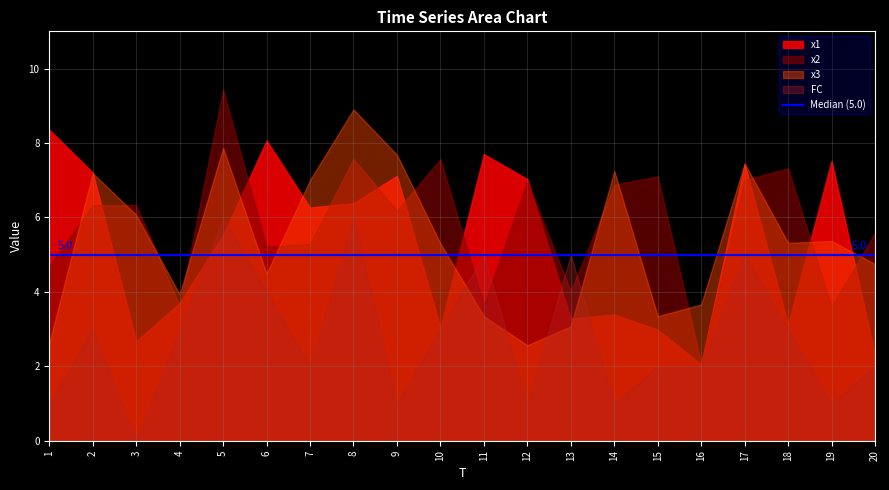

Reading left to right, extract all data points from this chart.

x1: 1=8.4	2=7.2	3=2.7	4=3.7	5=5.5	6=8.1	7=6.3	8=6.4	9=7.1	10=3.0	11=7.7	12=7.0	13=3.3	14=3.4	15=3.0	16=2.0	17=7.4	18=3.1	19=7.5	20=2.3
x2: 1=4.7	2=6.3	3=6.3	4=3.6	5=9.4	6=5.2	7=5.3	8=7.6	9=6.2	10=7.6	11=3.6	12=7.0	13=4.0	14=6.9	15=7.1	16=2.1	17=7.0	18=7.3	19=3.6	20=5.6
x3: 1=2.6	2=7.2	3=6.1	4=3.9	5=7.9	6=4.5	7=7.0	8=8.9	9=7.7	10=5.3	11=3.3	12=2.6	13=3.1	14=7.2	15=3.3	16=3.7	17=7.4	18=5.3	19=5.4	20=4.7
FC: 1=1.0	2=3.0	3=0.0	4=3.0	5=6.0	6=4.0	7=2.0	8=6.0	9=1.0	10=3.0	11=5.0	12=1.0	13=5.0	14=1.0	15=2.0	16=2.0	17=5.0	18=3.0	19=1.0	20=2.0